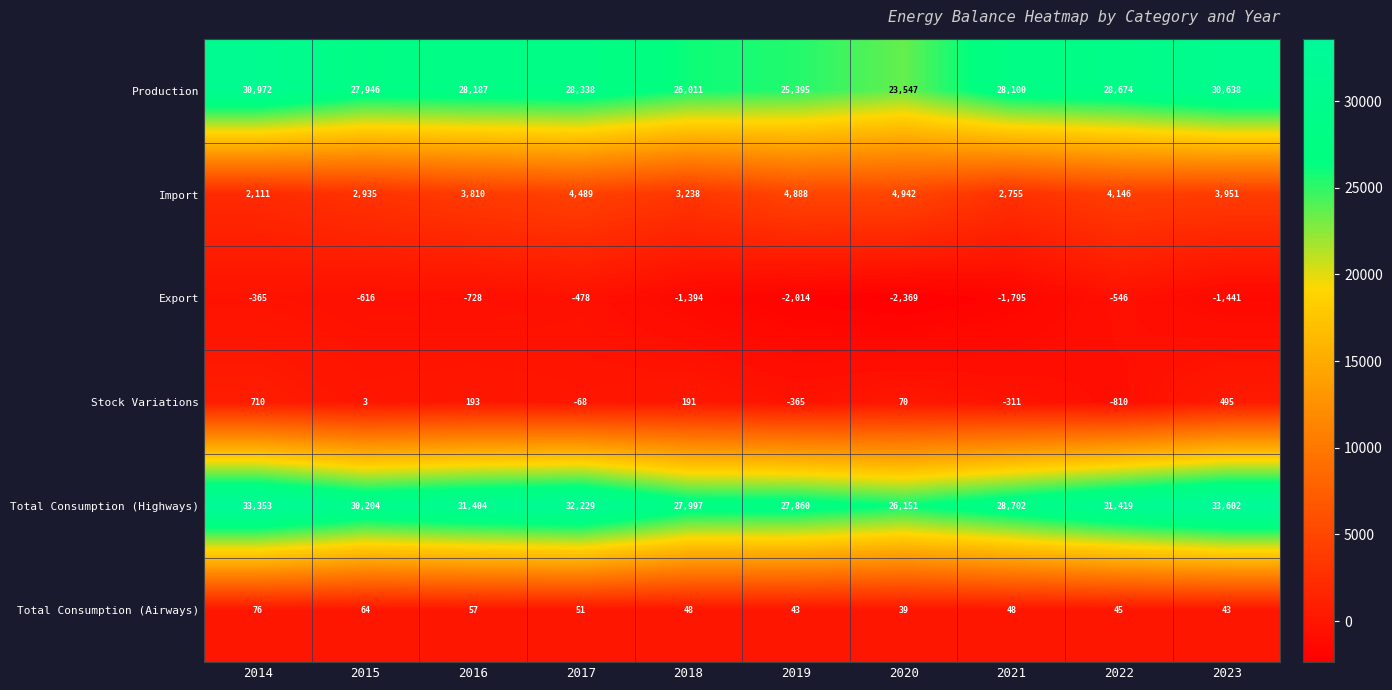

Rank the categories by Export value from lowest to highest.

2020, 2019, 2021, 2023, 2018, 2016, 2015, 2022, 2017, 2014